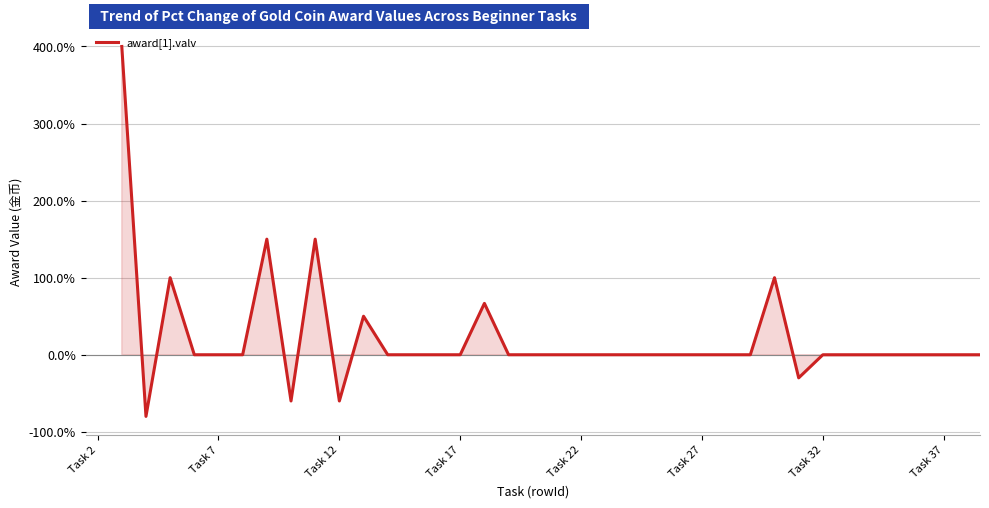

What is the maximum value shown in the chart?

400.0